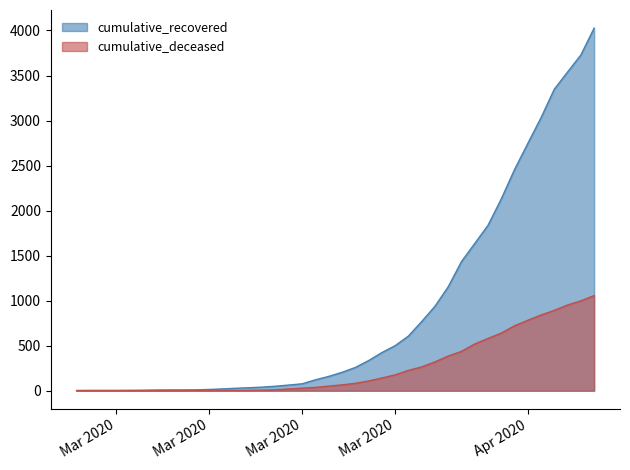

How many lines are shown in the chart?

2